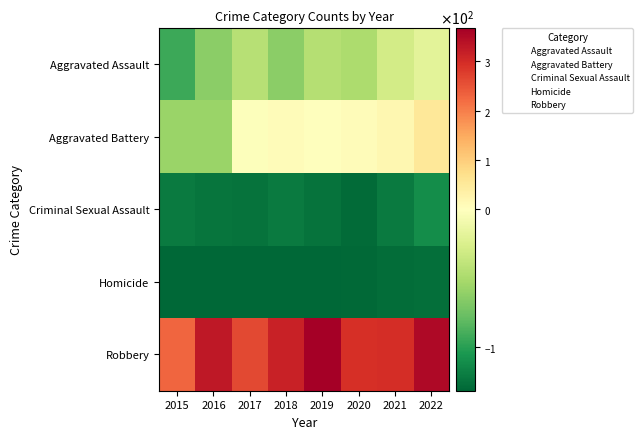

Reading left to right, list all the values displayed in this chart.

Aggravated Assault: 2015=-92.5	2016=-63.5	2017=-43.5	2018=-63.5	2019=-44.5	2020=-48.5	2021=-29.5	2022=-19.5
Aggravated Battery: 2015=-57.5	2016=-57.5	2017=-1.5	2018=7.5	2019=-0.5	2020=6.5	2021=17.5	2022=54.5
Criminal Sexual Assault: 2015=-120.5	2016=-123.5	2017=-124.5	2018=-120.5	2019=-124.5	2020=-128.5	2021=-120.5	2022=-110.5
Homicide: 2015=-131.5	2016=-130.5	2017=-130.5	2018=-130.5	2019=-130.5	2020=-129.5	2021=-127.5	2022=-126.5
Robbery: 2015=229.5	2016=328.5	2017=262.5	2018=314.5	2019=367.5	2020=293.5	2021=297.5	2022=351.5